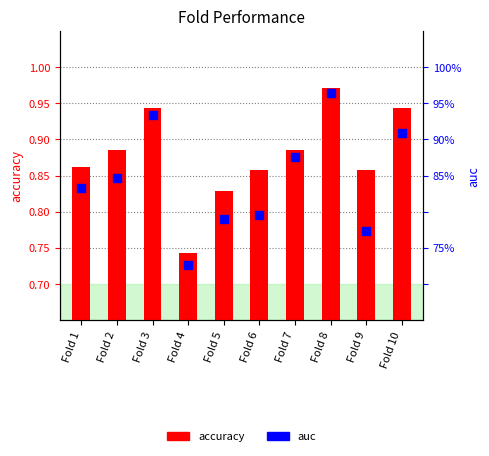

Which series has the widest spread of Y values?

auc